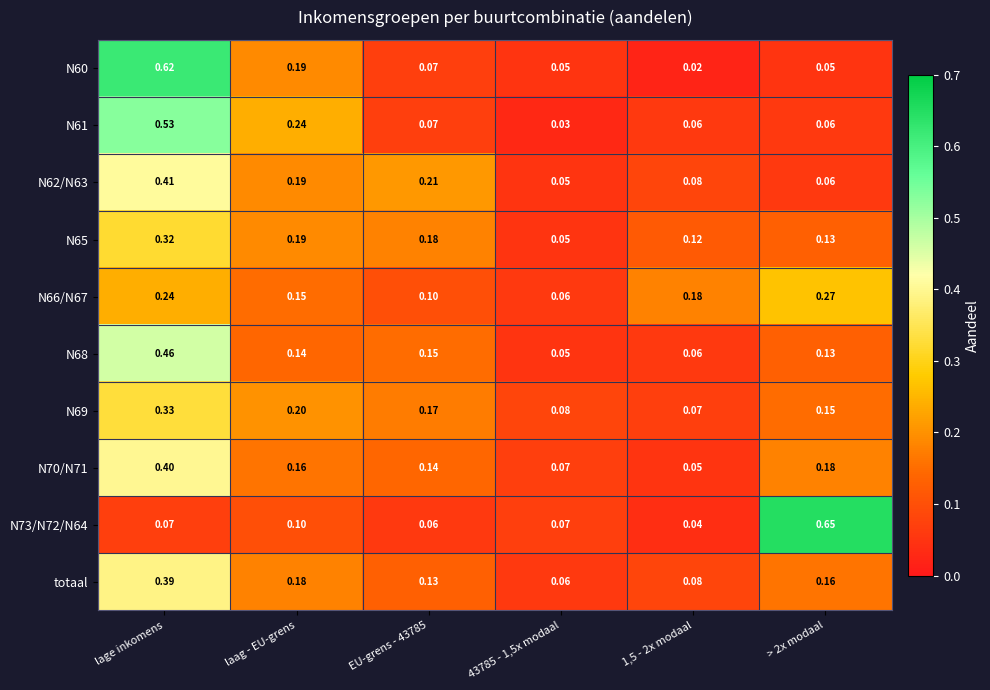

Is the value of totaal at EU-grens - 43785 greater than the value of N73/N72/N64 at EU-grens - 43785?

Yes